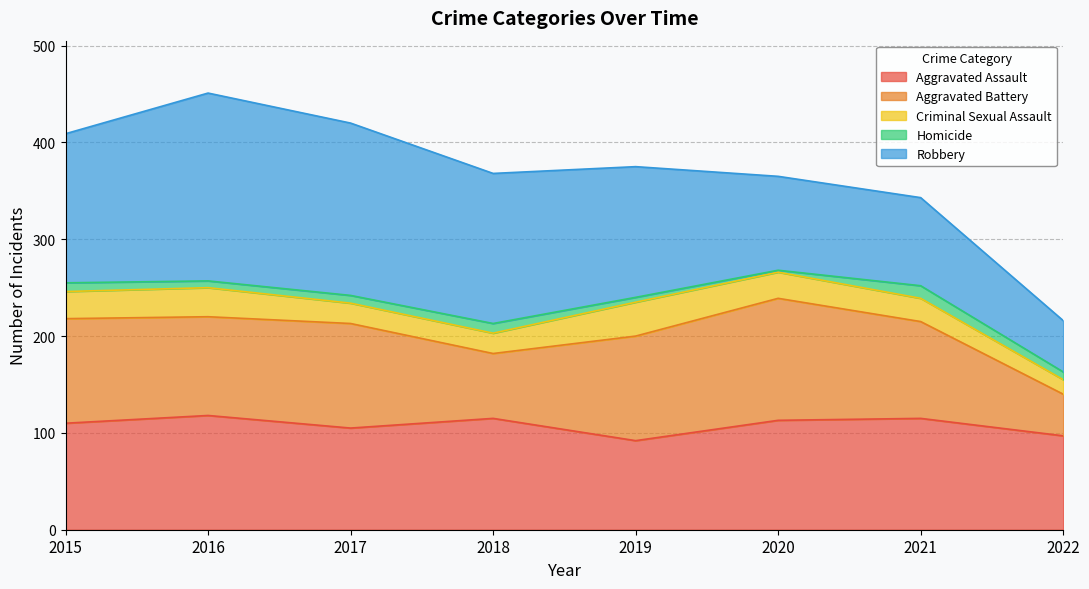

At how many categories does at least one series exceed 111?

7